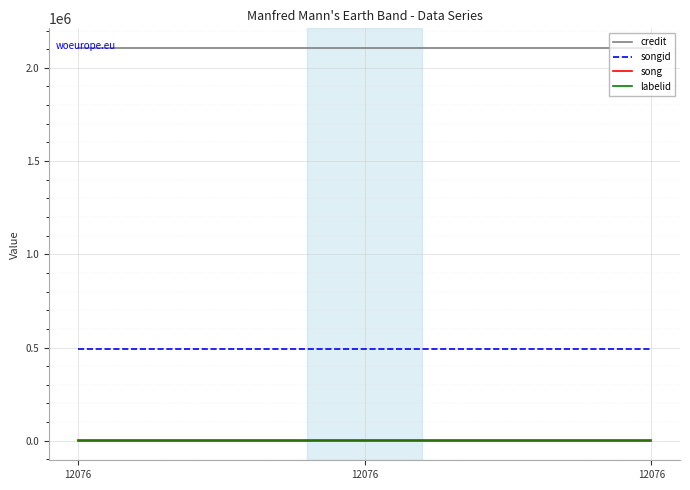

Reading left to right, list all the values displayed in this chart.

credit: 2106538	2106538	2106538
songid: 493985	493985	493985
song: 2006	2006	2006
labelid: 792	792	792